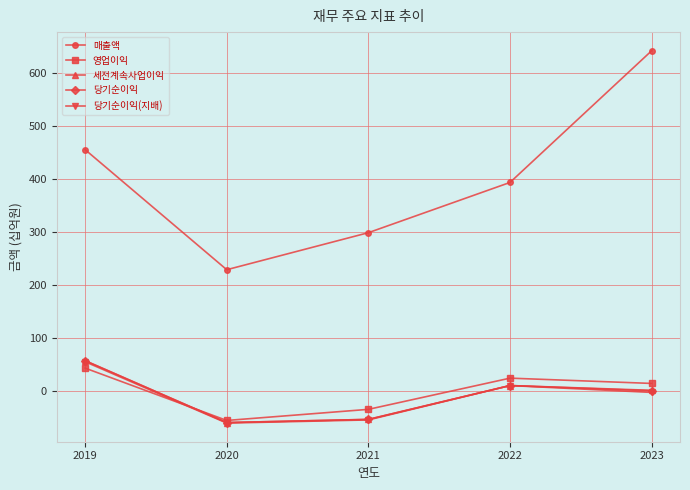

Reading right to left, extract all data points from this chart.

매출액: 2023=643	2022=394	2021=299	2020=229	2019=456
영업이익: 2023=14	2022=24	2021=-35	2020=-56	2019=43
세전계속사업이익: 2023=1	2022=10	2021=-54	2020=-60	2019=57
당기순이익: 2023=0	2022=10	2021=-54	2020=-60	2019=57
당기순이익(지배): 2023=-3	2022=10	2021=-55	2020=-61	2019=55